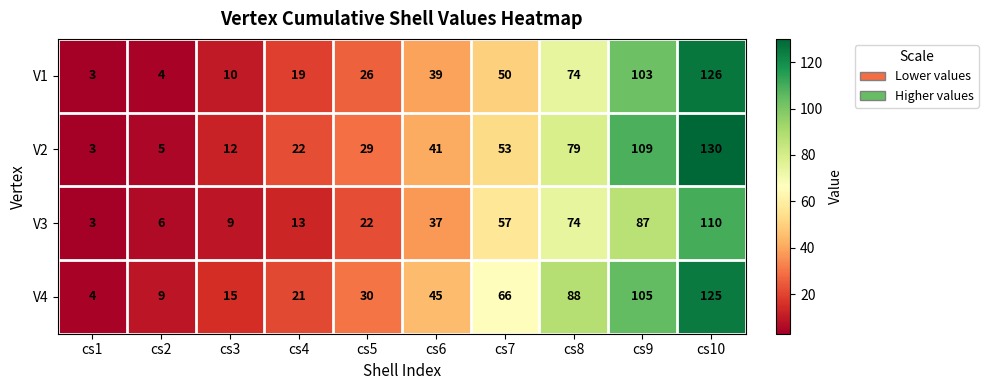

What is the difference between the V3 values at cs3 and cs5?

13